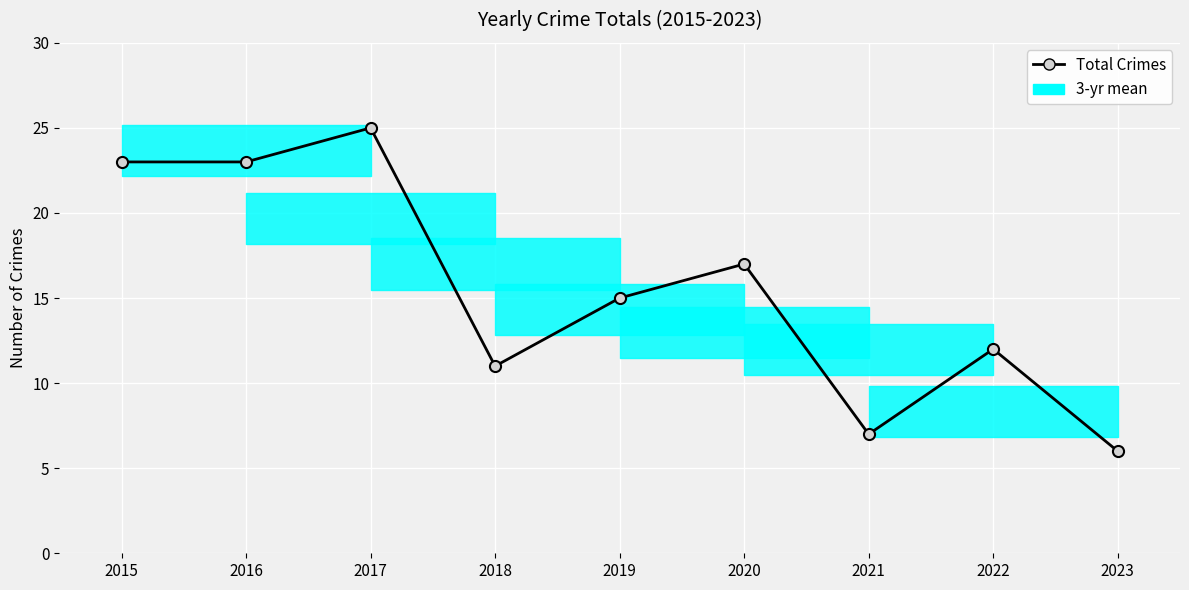

Is this an area chart (filled region under the line)?

No